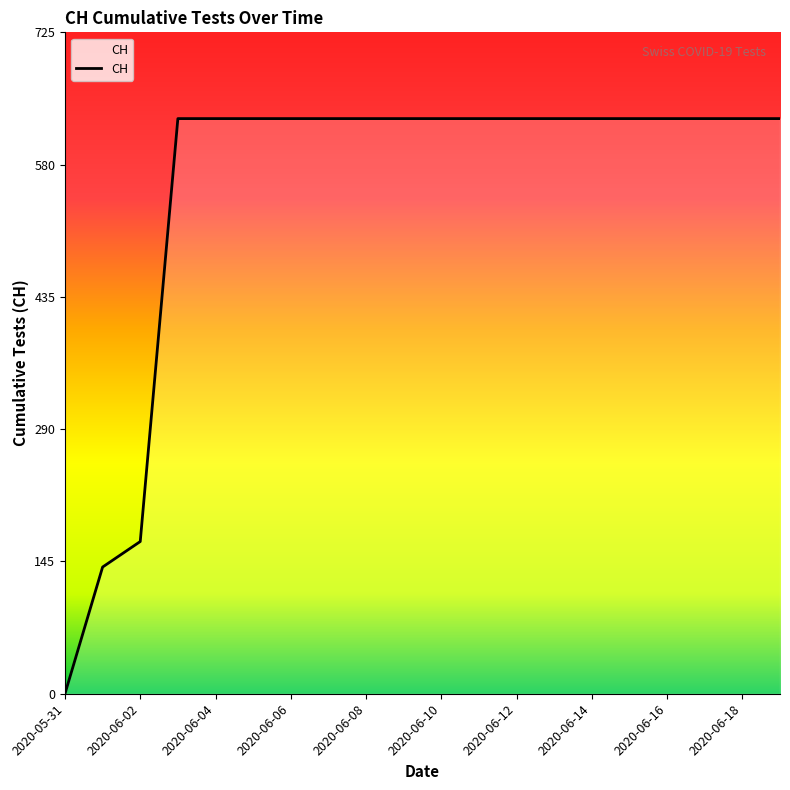

What is the difference between the maximum and minimum values?

631